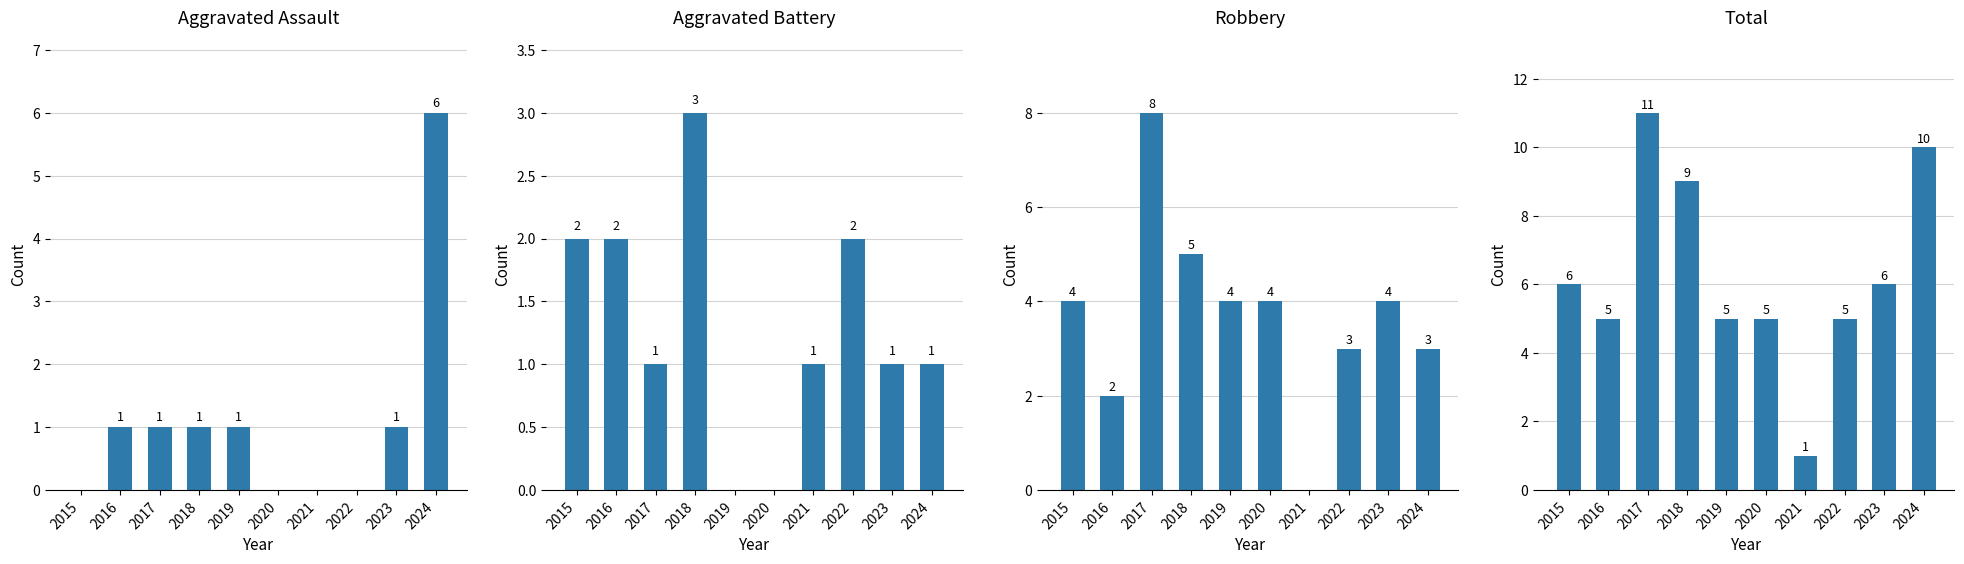

At how many categories does at least one series exceed 6?

3